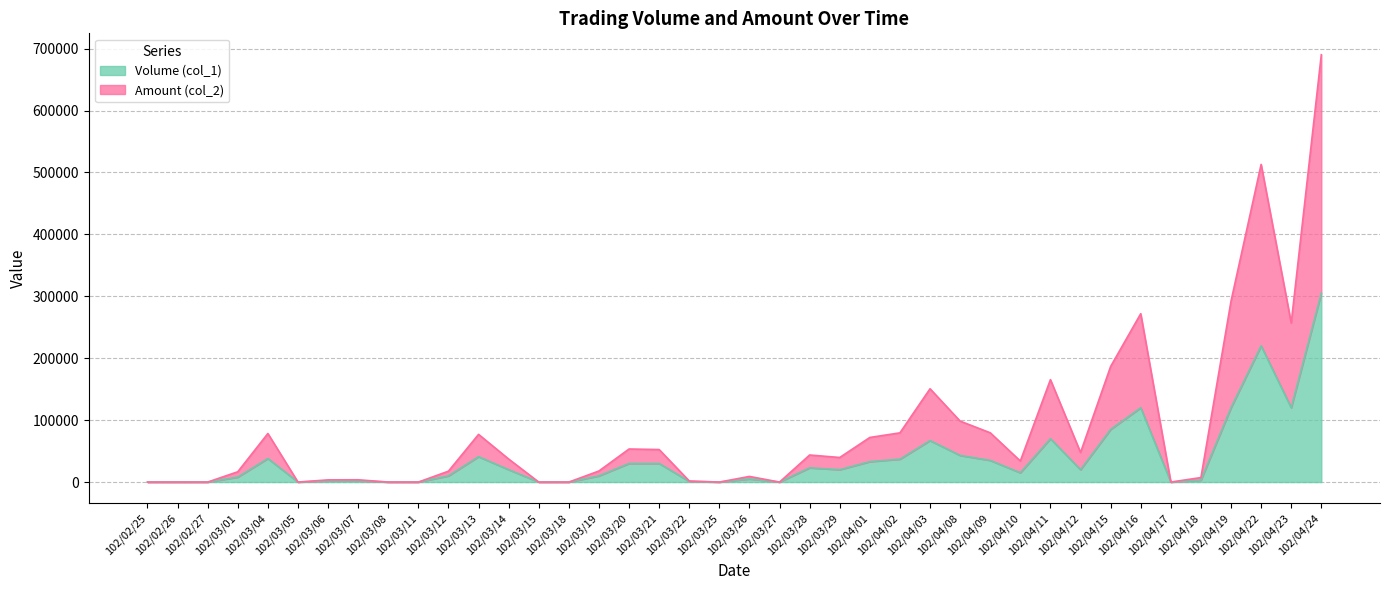

At which label does Volume (col_1) first exceed 20000?

102/03/04